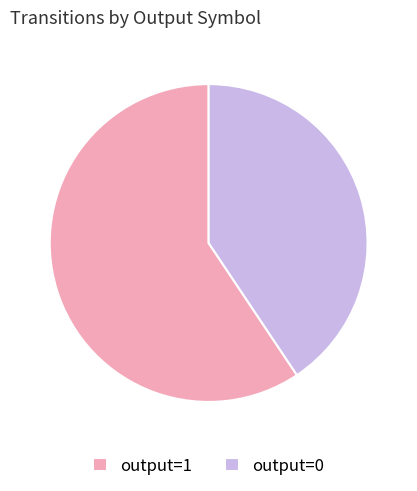

Count the number of slices in the pie.

2